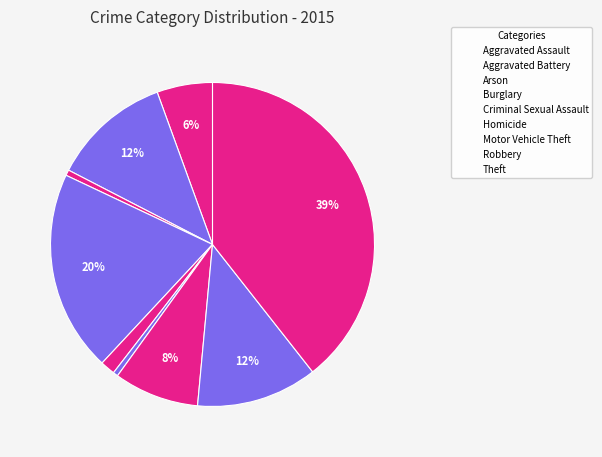

To the nearest percent, what is the difference between the largest and smallest slice percentages?

39%